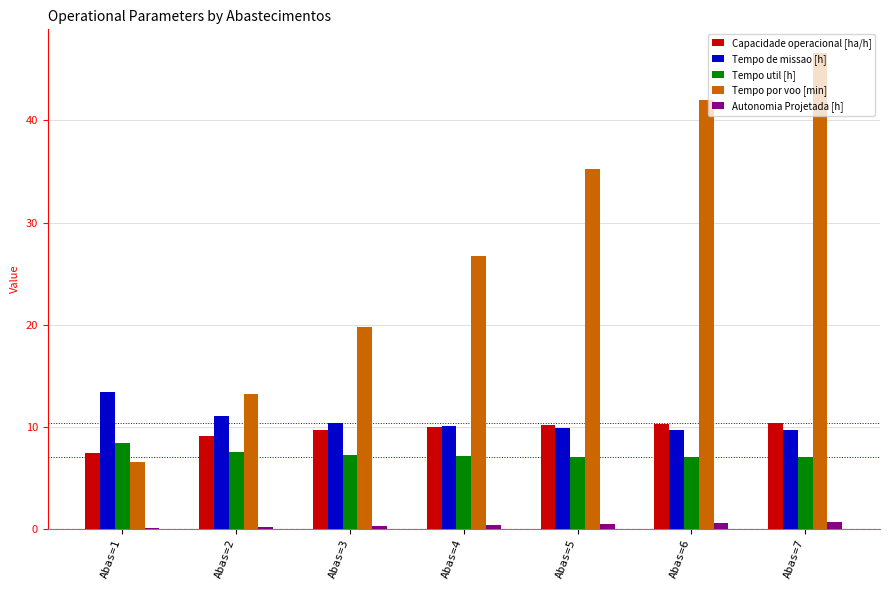

What are all the series names shown in the legend?

Capacidade operacional [ha/h], Tempo de missao [h], Tempo util [h], Tempo por voo [min], Autonomia Projetada [h]